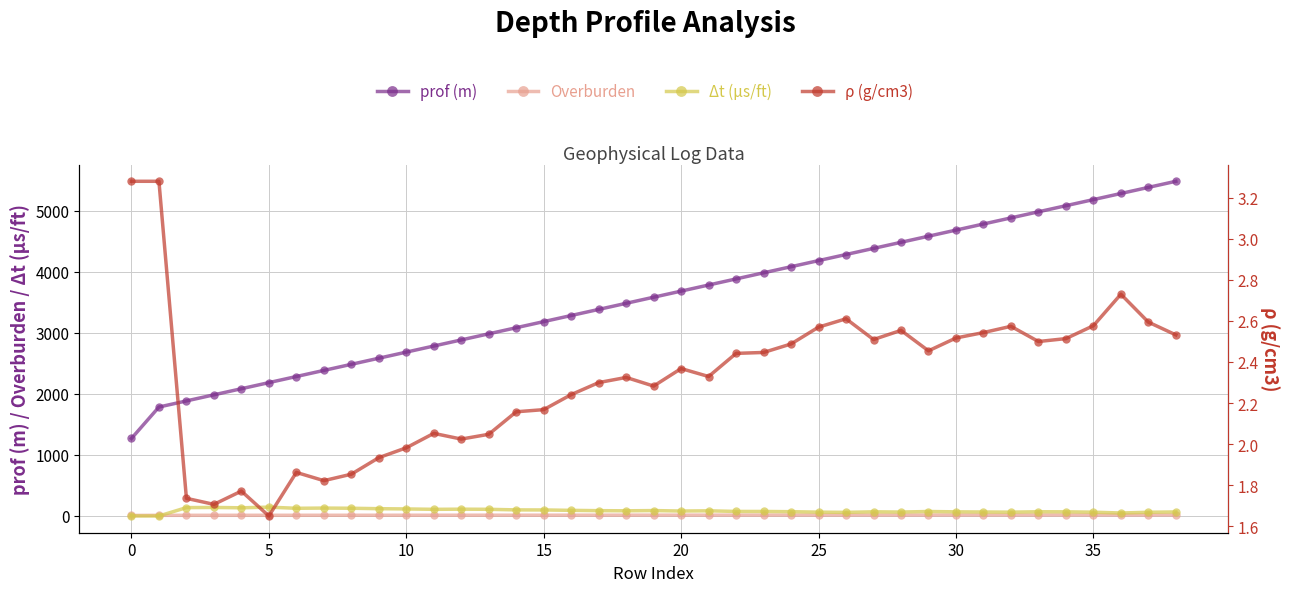

Rank the series at 0 from highest to lowest value.

prof (m), Overburden, ρ (g/cm3), Δt (μs/ft)